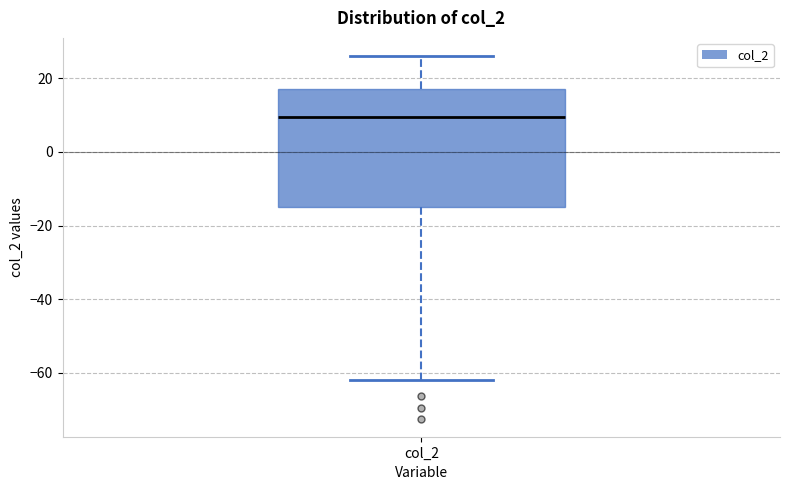

Transcribe this box plot: give where the median line is, the range the box spans, and where the two whiskers end, as read against the y-axis. The values are not printed on the chart, so give them approximately, as read against the axis.

median 10, box -14 to 18, whiskers -62 to 26